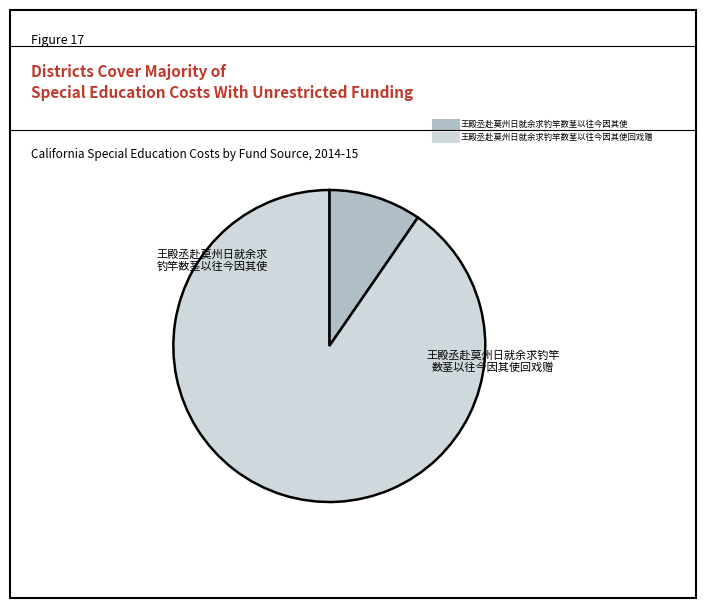

Is there a majority slice in this chart?

Yes